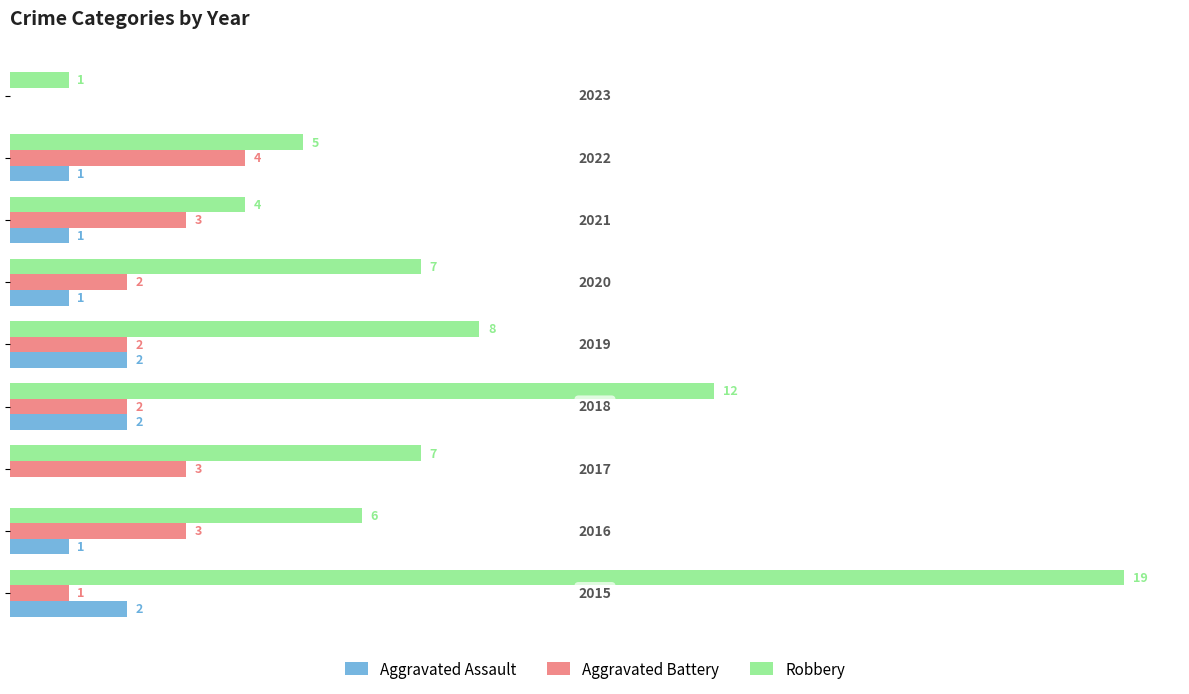

What is the maximum value shown in the chart?

19